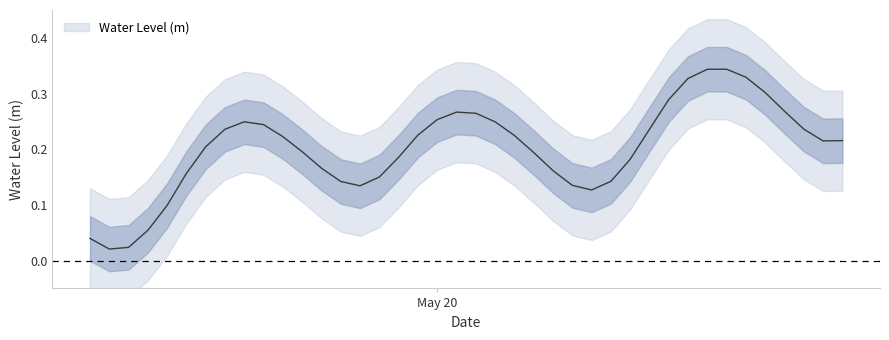

What is the sum of the values at 2023-05-20 14:00:00 and 2023-05-20 09:00:00?

0.5